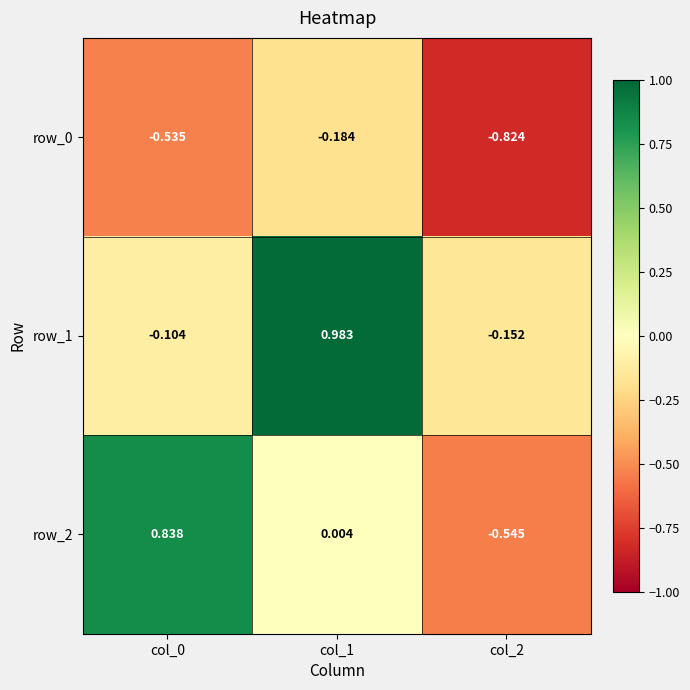

What is the average value of the row_1 series?

0.2